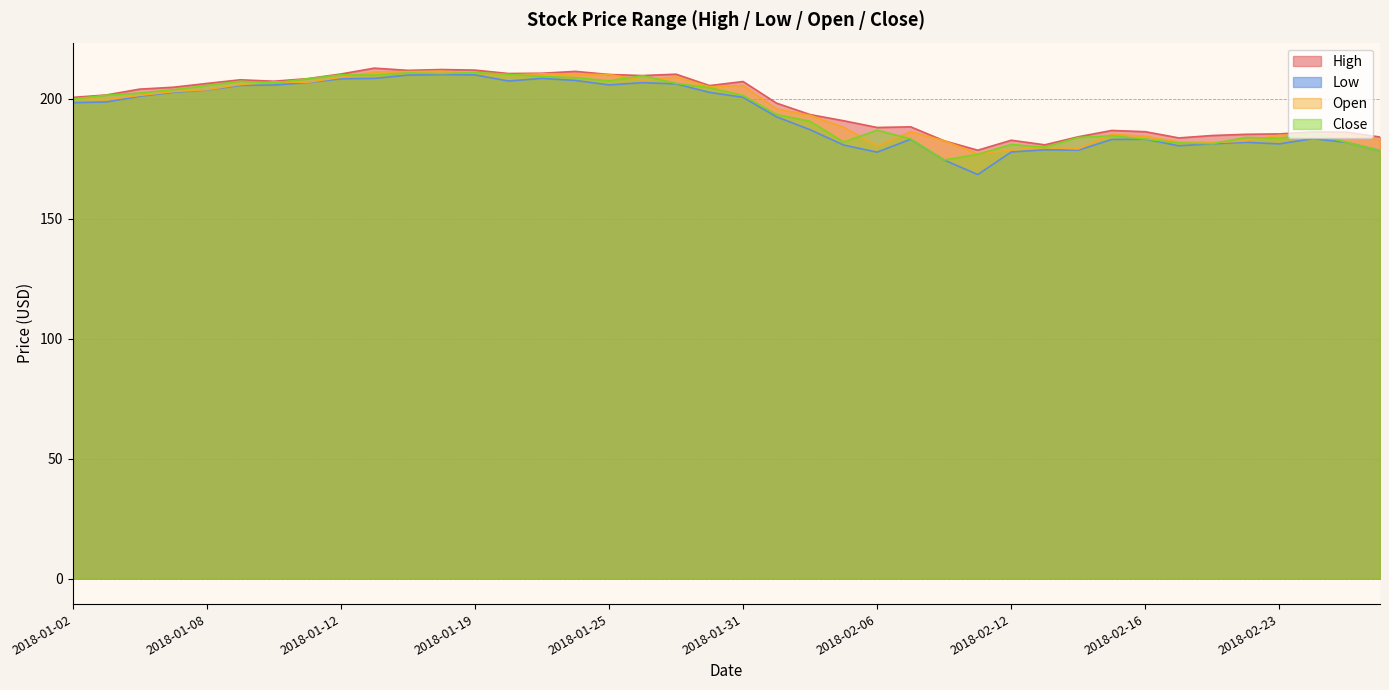

What is the sum of the Open values at 2018-02-08 and 2018-01-25?

392.7